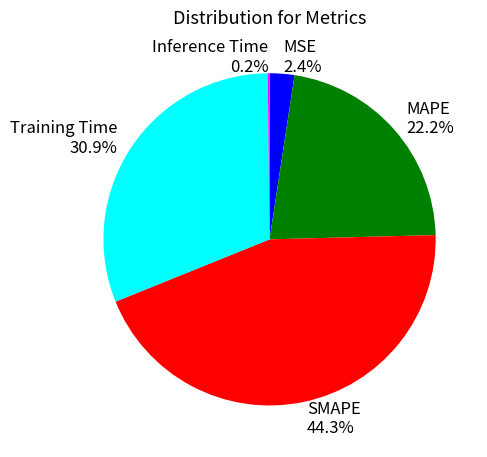

Which has a higher value, MAPE 22.2% or MSE 2.4%?

MAPE 22.2%